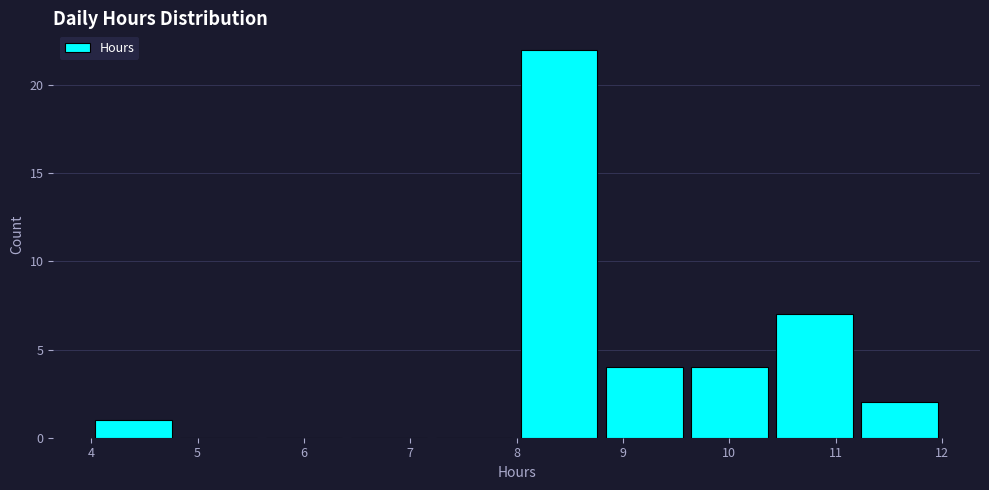

How tall is the bar that spans 9.6 to 10.4 on the x-axis? The values are not printed on the chart, so give them approximately, as read against the axis.

4